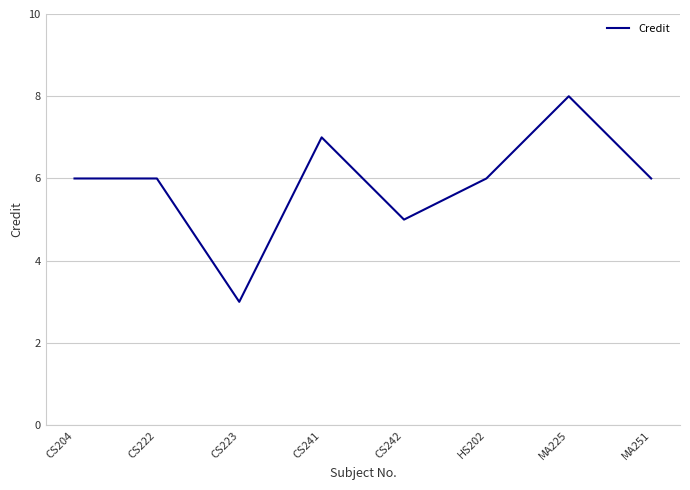

Where is the first local minimum?

CS223